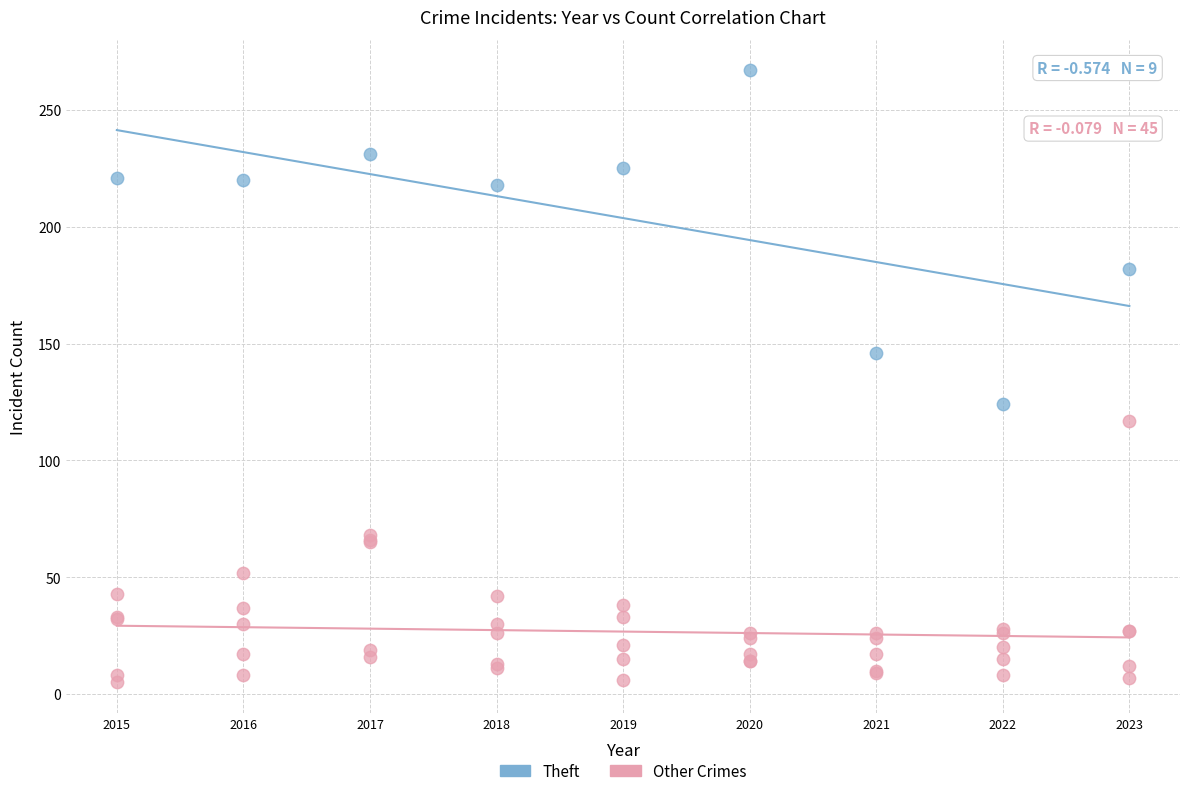

Which series contains the highest Y value?

Theft